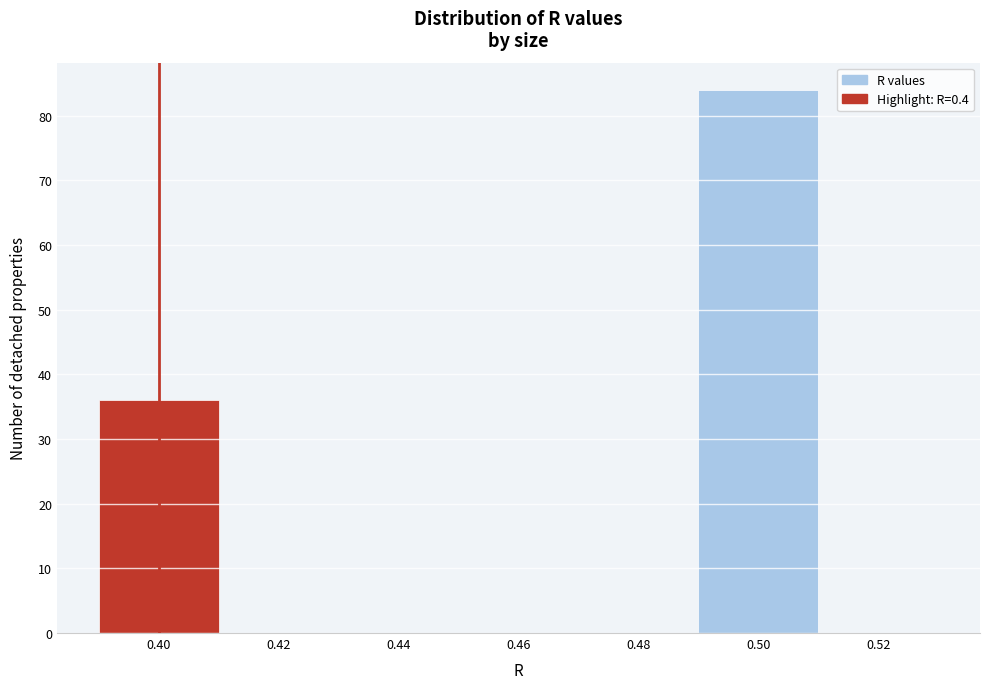

How tall is the bar that spans 0.39 to 0.41 on the x-axis? The values are not printed on the chart, so give them approximately, as read against the axis.

36